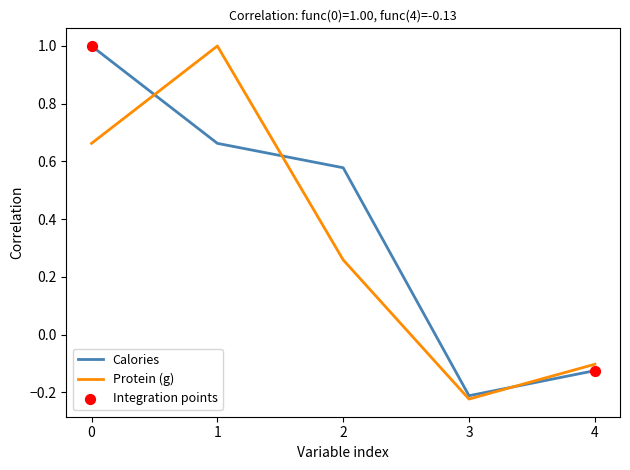

Which series changed the most between 1 and 3?

Protein (g)